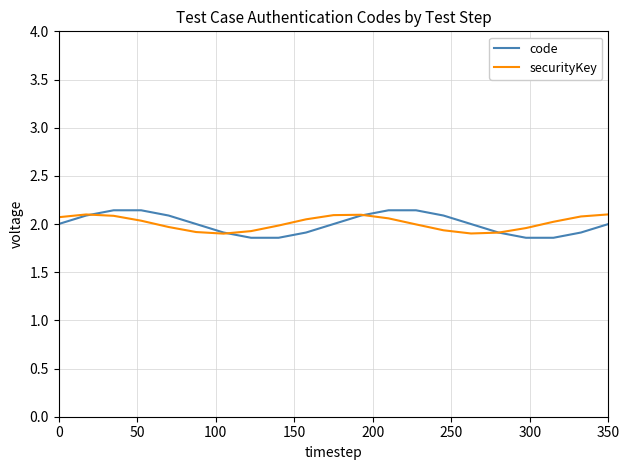

What are all the series names shown in the legend?

code, securityKey